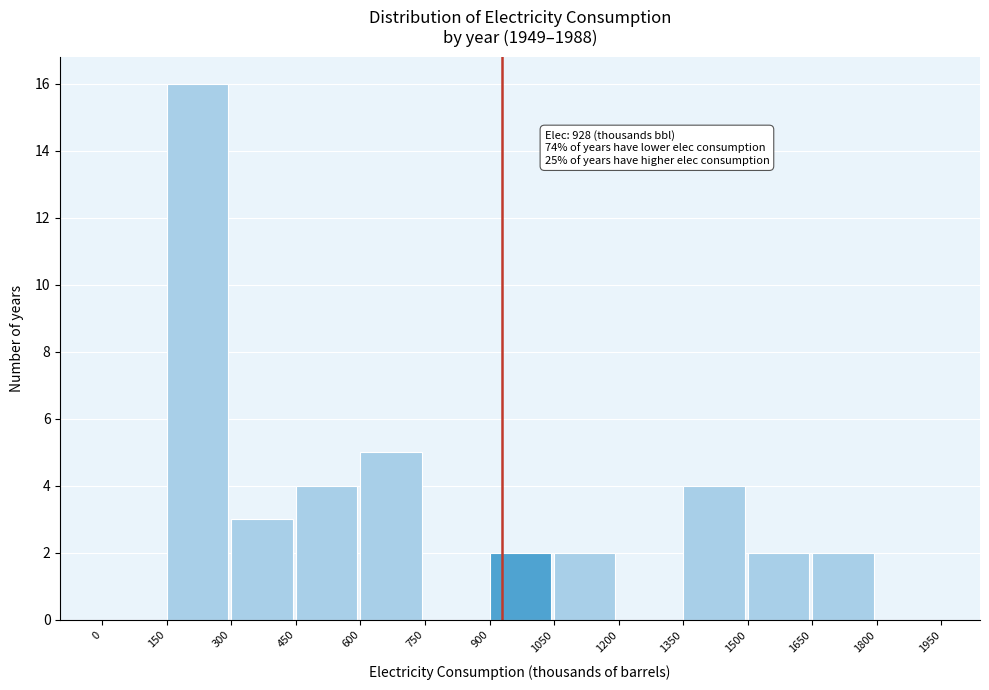

Which range on the x-axis has the tallest bar?

150 to 300